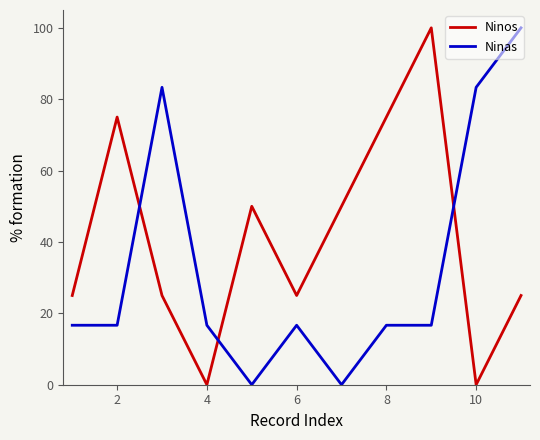

List the series in order of their overall mean, highest first.

Ninos, Ninas